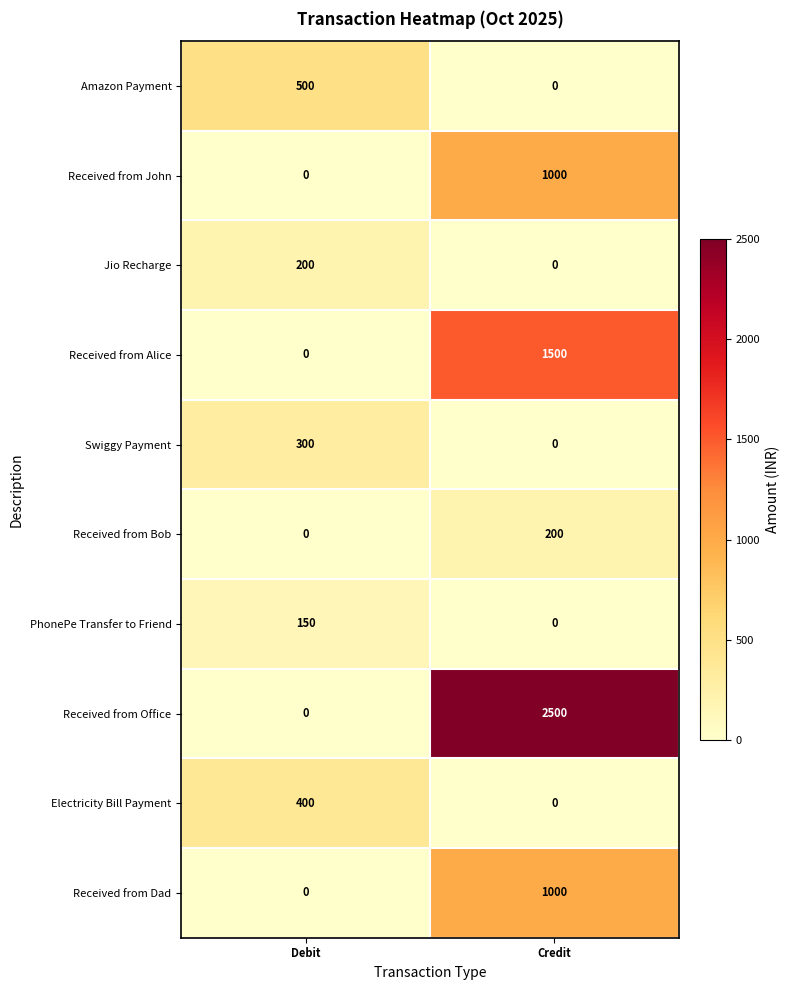

Which series has the largest range (max minus min)?

Received from Office